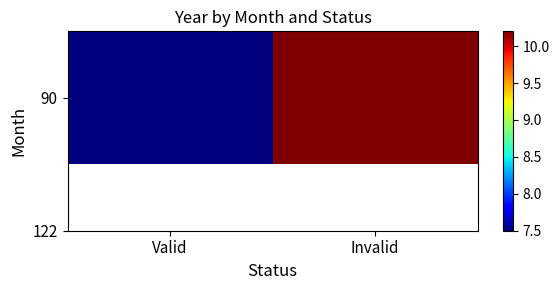

Rank the categories by value from highest to lowest.

Invalid, Valid